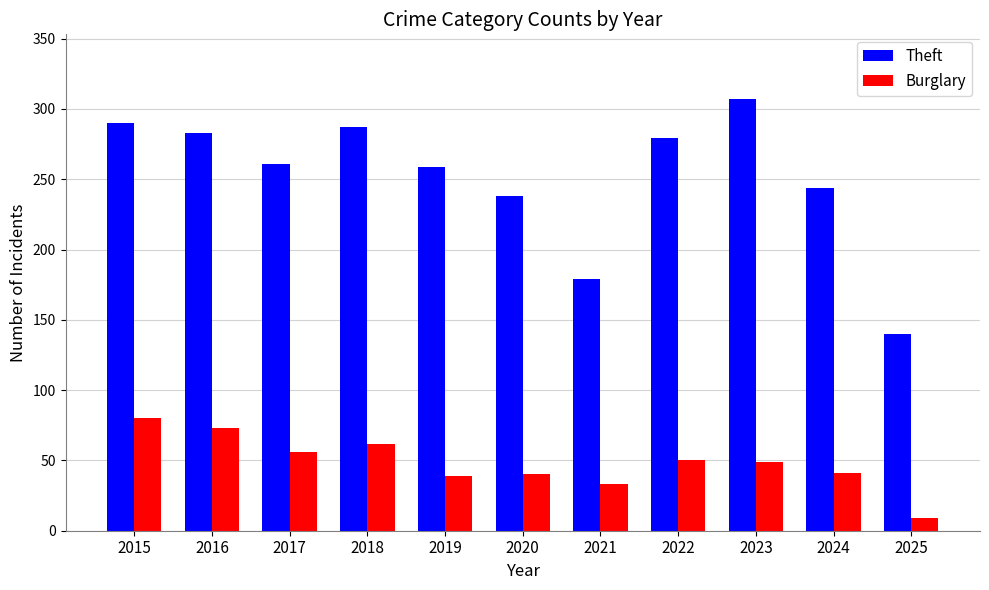

The Burglary series shows 39 at 2019. True or false?

True